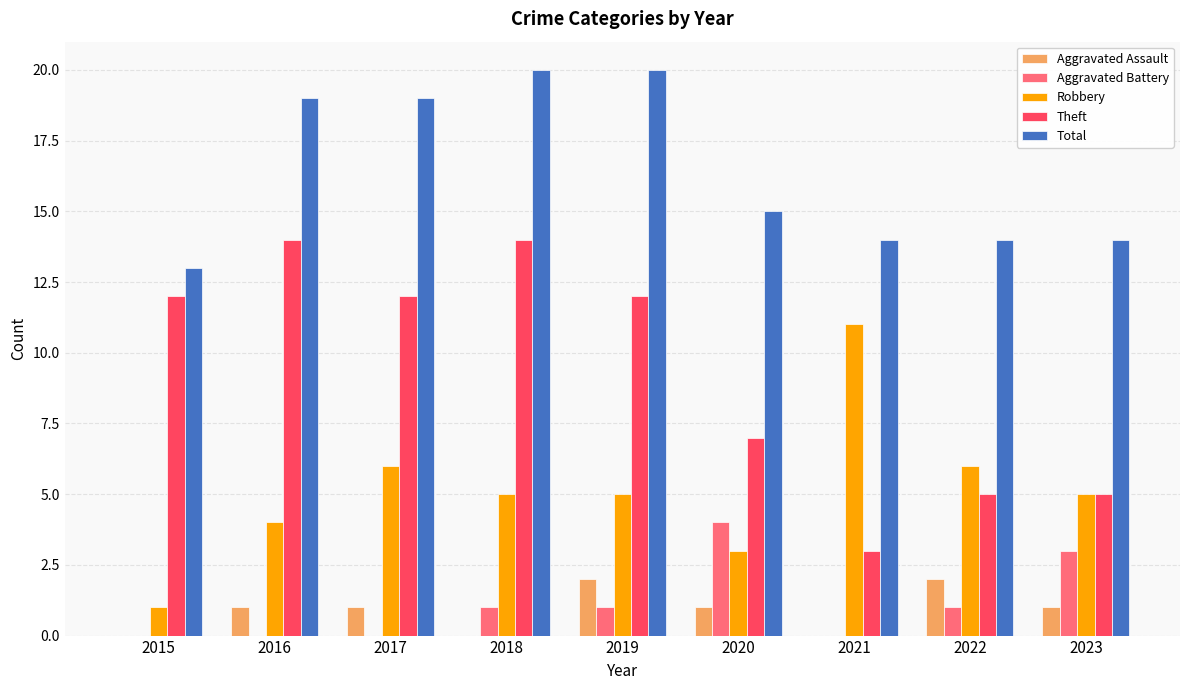

What is the sum of all Total values?

148